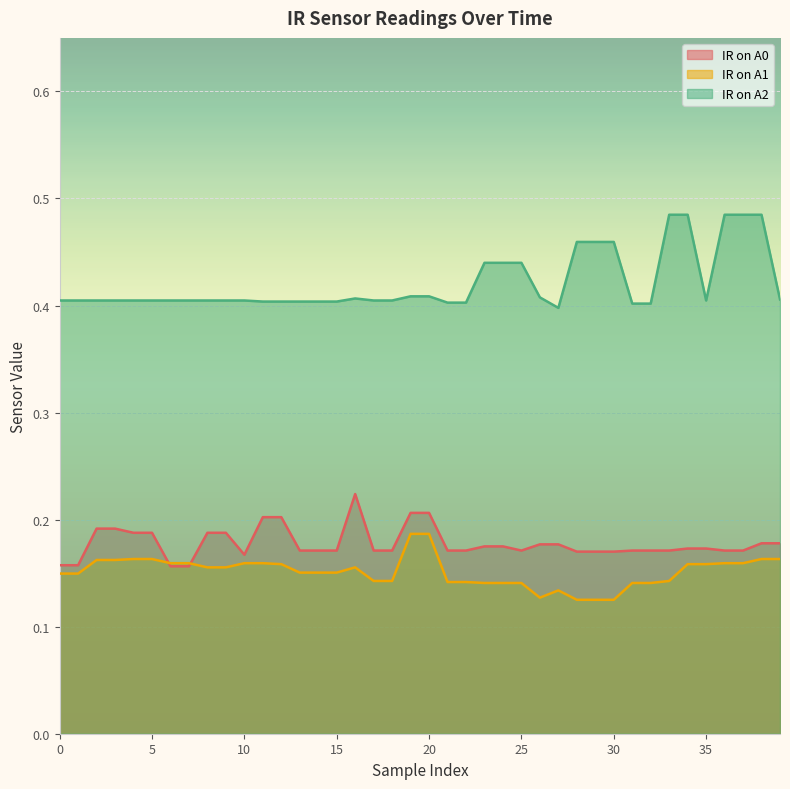

Reading left to right, list all the values displayed in this chart.

IR on A0: 0.2	0.2	0.2	0.2	0.2	0.2	0.2	0.2	0.2	0.2	0.2	0.2	0.2	0.2	0.2	0.2	0.2	0.2	0.2	0.2	0.2	0.2	0.2	0.2	0.2	0.2	0.2	0.2	0.2	0.2	0.2	0.2	0.2	0.2	0.2	0.2	0.2	0.2	0.2	0.2
IR on A1: 0.1	0.1	0.2	0.2	0.2	0.2	0.2	0.2	0.2	0.2	0.2	0.2	0.2	0.2	0.2	0.2	0.2	0.1	0.1	0.2	0.2	0.1	0.1	0.1	0.1	0.1	0.1	0.1	0.1	0.1	0.1	0.1	0.1	0.1	0.2	0.2	0.2	0.2	0.2	0.2
IR on A2: 0.4	0.4	0.4	0.4	0.4	0.4	0.4	0.4	0.4	0.4	0.4	0.4	0.4	0.4	0.4	0.4	0.4	0.4	0.4	0.4	0.4	0.4	0.4	0.4	0.4	0.4	0.4	0.4	0.5	0.5	0.5	0.4	0.4	0.5	0.5	0.4	0.5	0.5	0.5	0.4